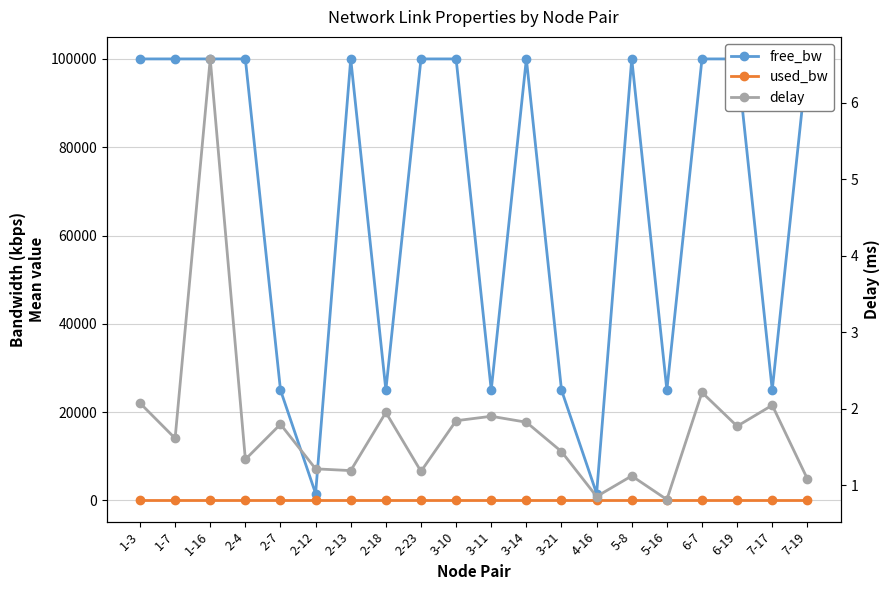

True or false: used_bw has more than 0 interior local peaks.

False